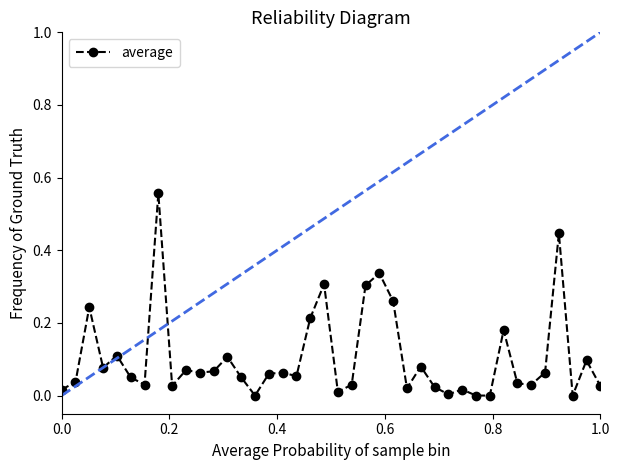

True or false: the data has more than 1 interior local peaks.

True